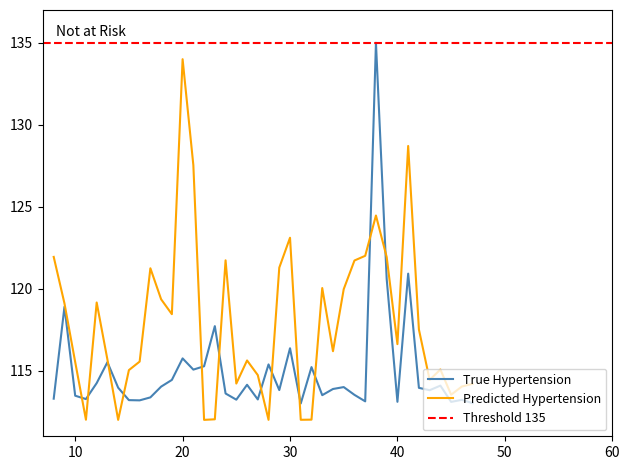

What is the highest value of the True Hypertension series?

135.0